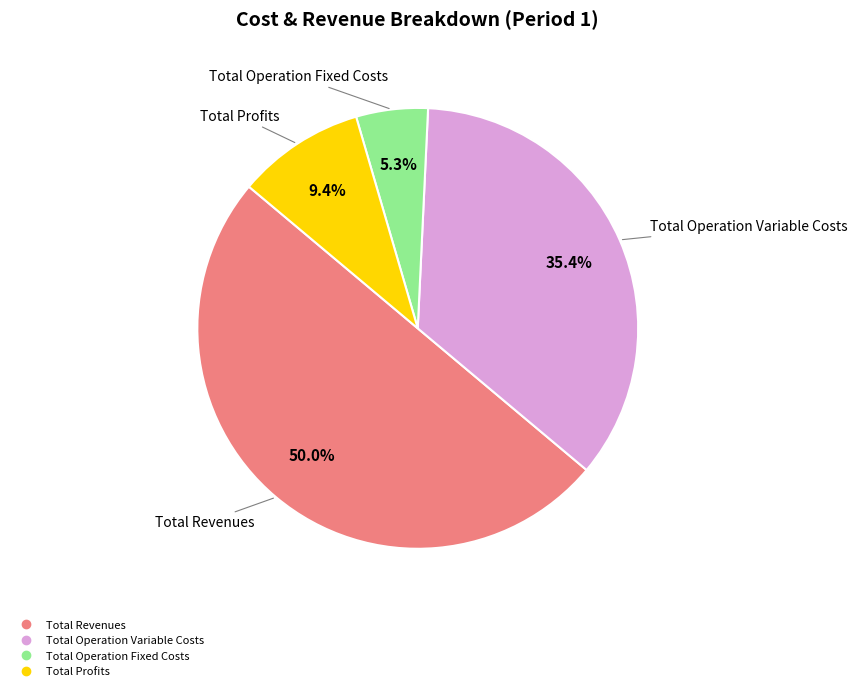

How many slices are in this pie chart?

4